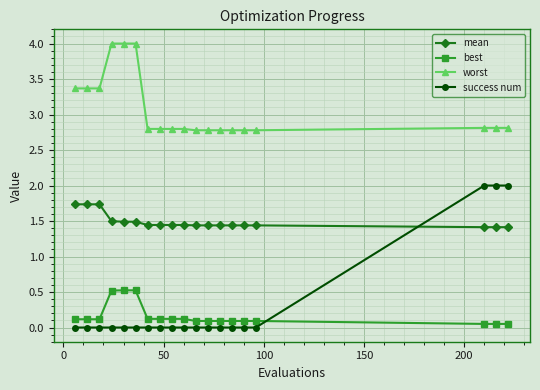

What is the sum of all worst values?

58.4